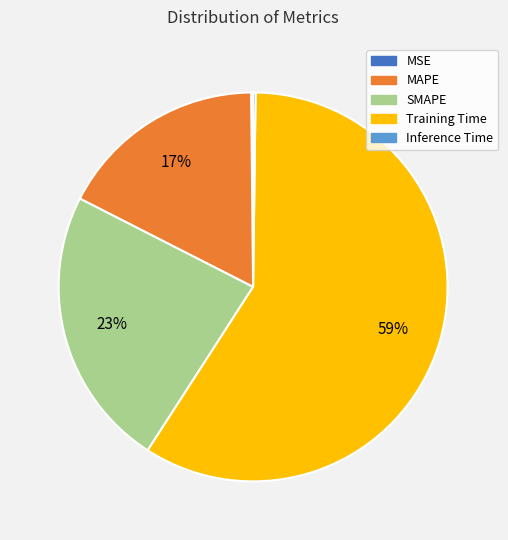

Is there any slice that represents more than half of the pie?

Yes